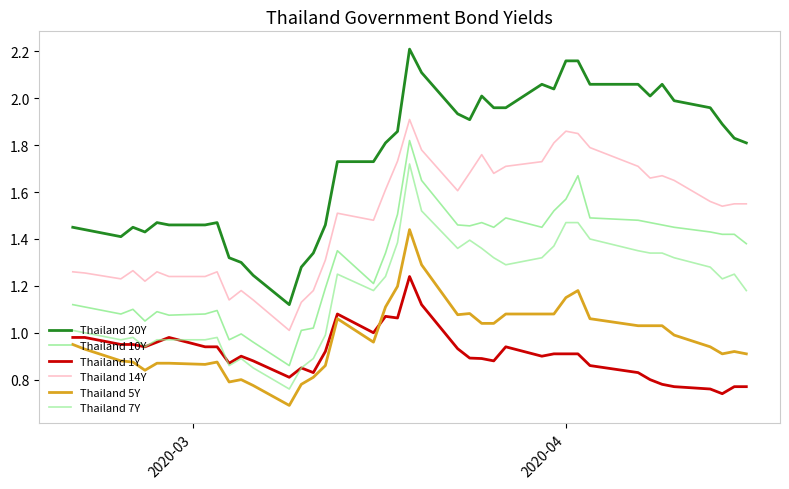

Does the chart have visible grid lines?

No